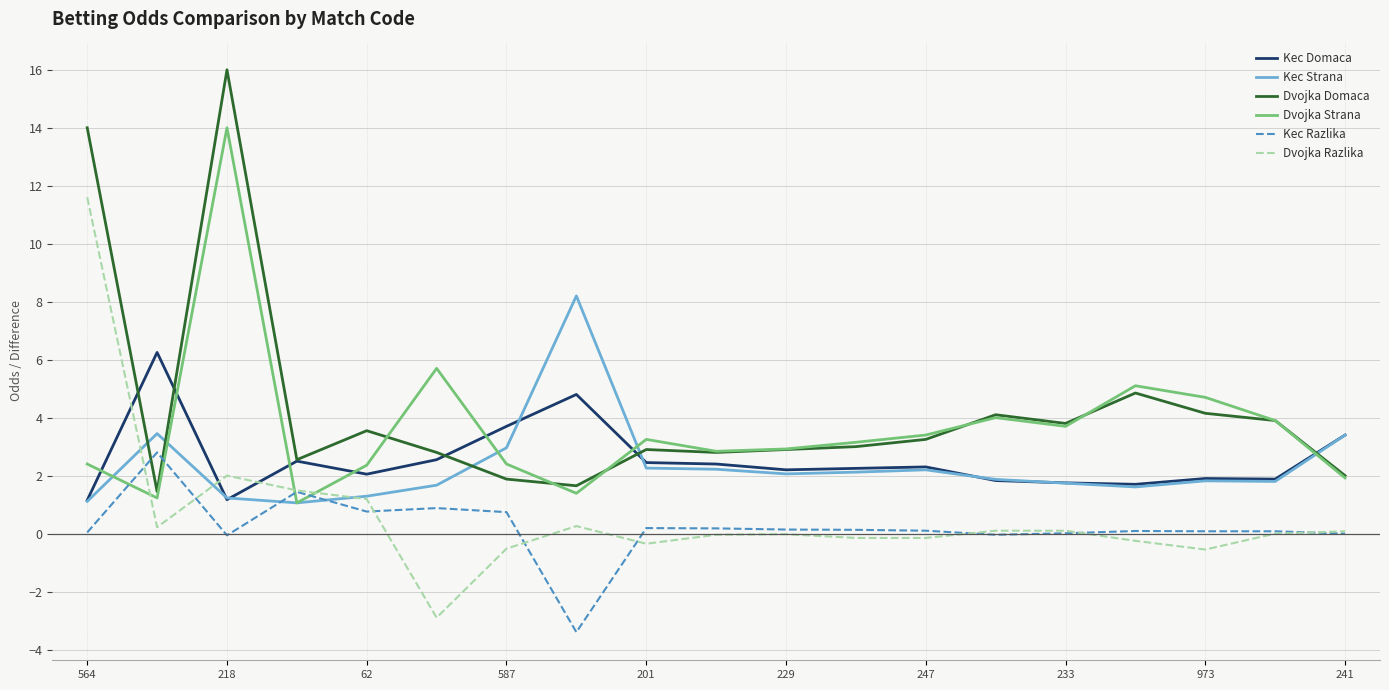

What is the maximum value for Kec Strana?

8.2